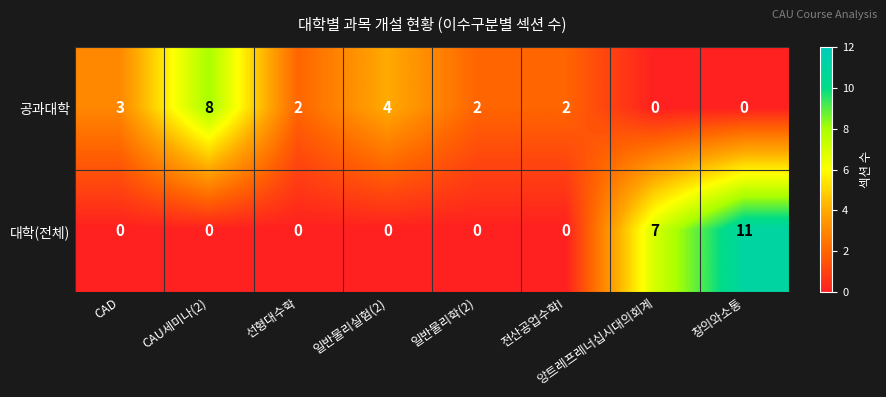

Rank the series at CAU세미나(2) from lowest to highest value.

대학(전체), 공과대학